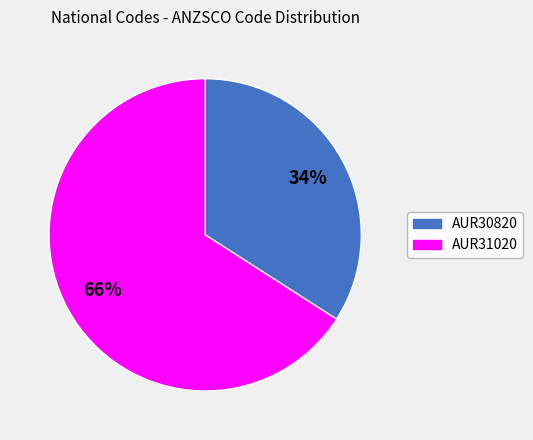

How many slices are in this pie chart?

2